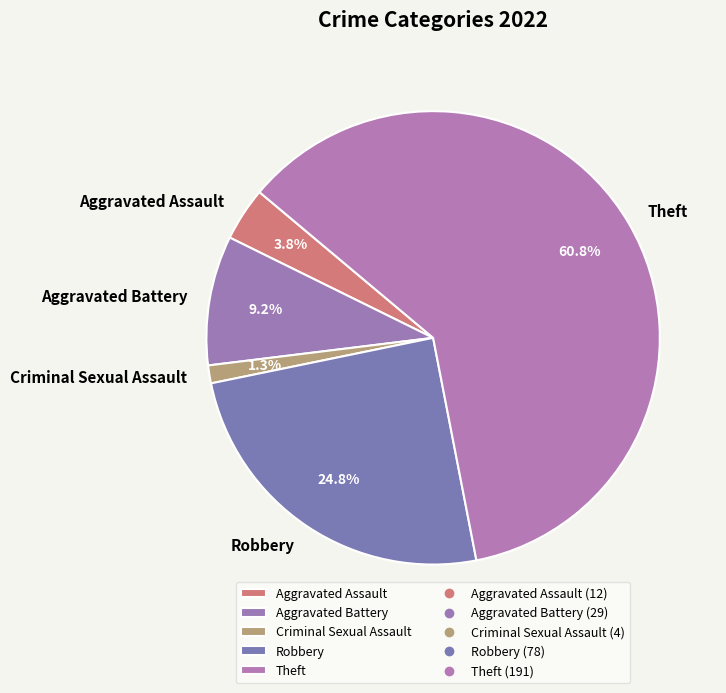

Which slice is the largest?

Theft